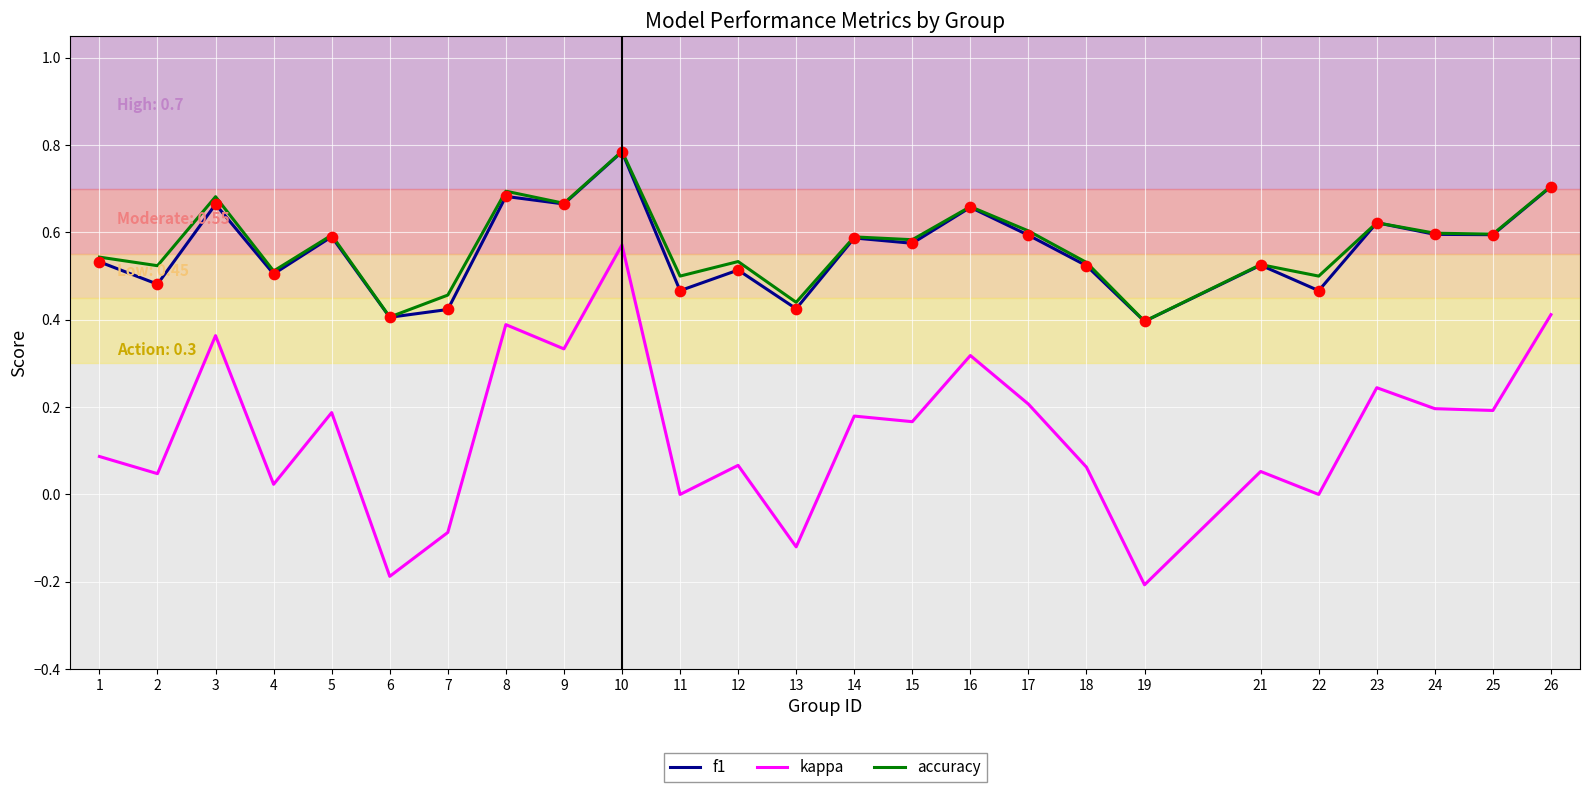

At how many categories does at least one series exceed 0?

25